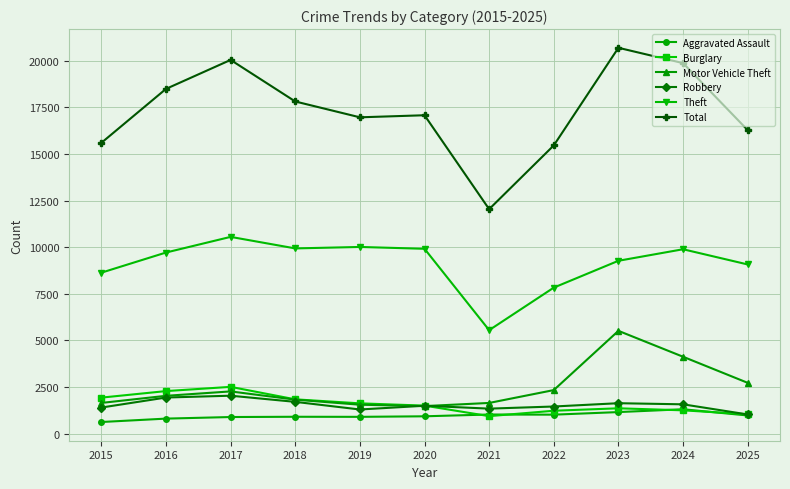

What is the value of the Robbery point at the 5th from the left?

1300